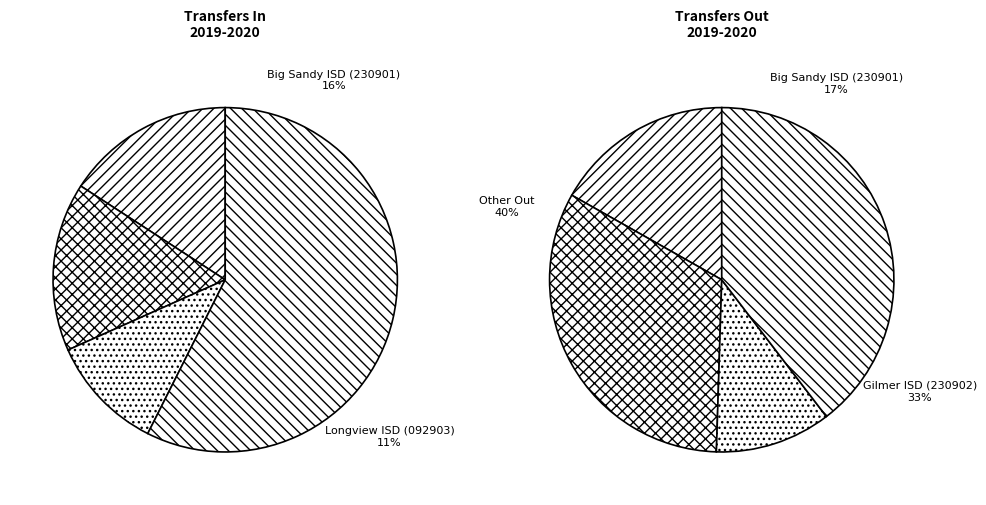

Which slice is the largest?

Gladewater ISD (092901) In